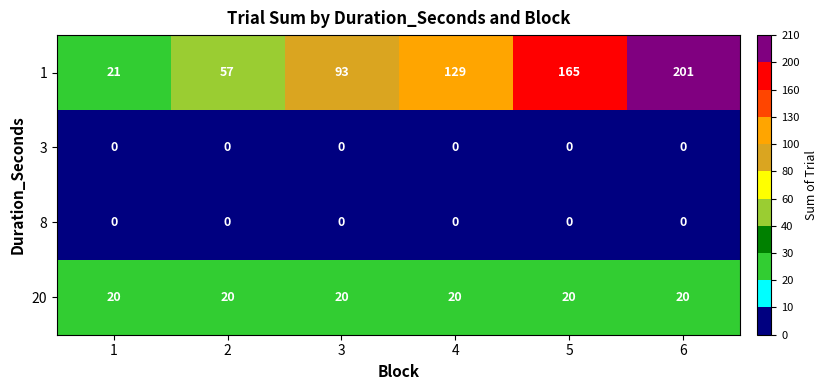

What is the difference between the maximum and second lowest values in the 1 series?

144